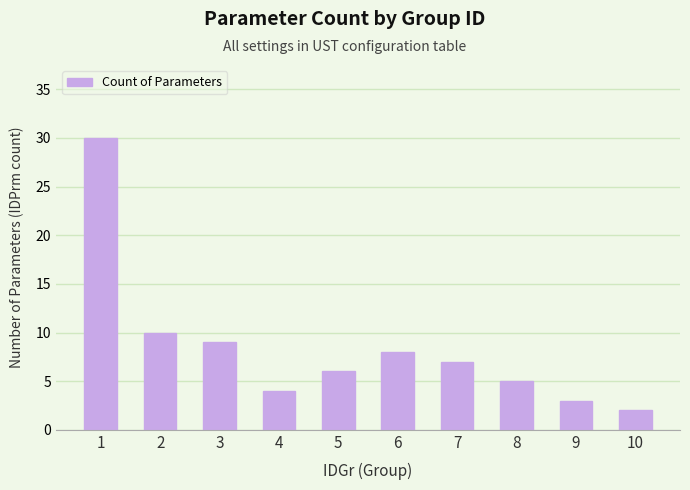

Rank the categories by value from lowest to highest.

10, 9, 4, 8, 5, 7, 6, 3, 2, 1